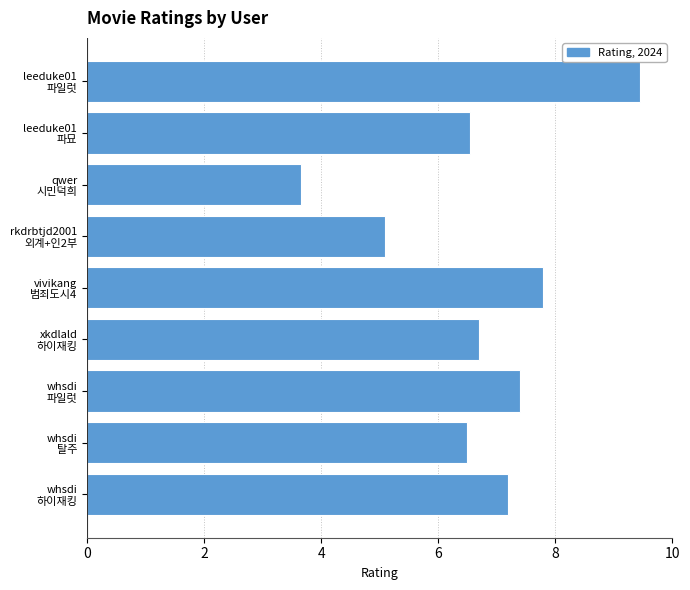

How many bars are there in total?

9